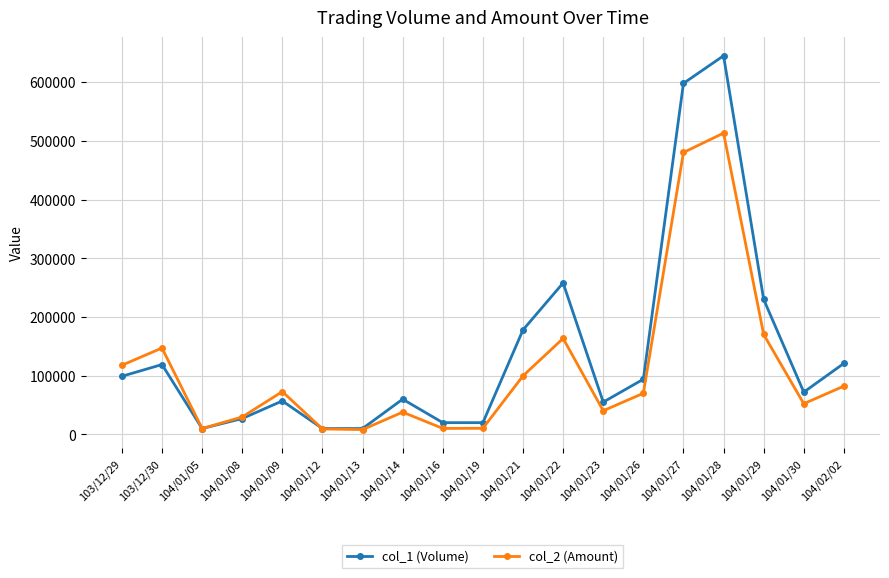

What is the label of the 10th point from the right?

104/01/19